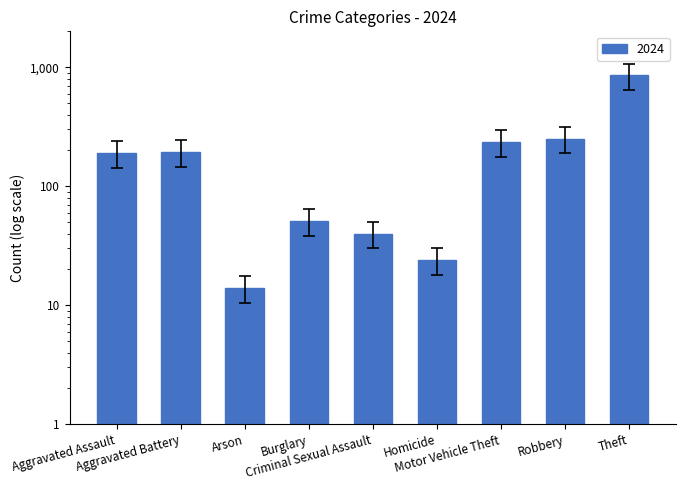

The value at Homicide is 18.0. True or false?

True